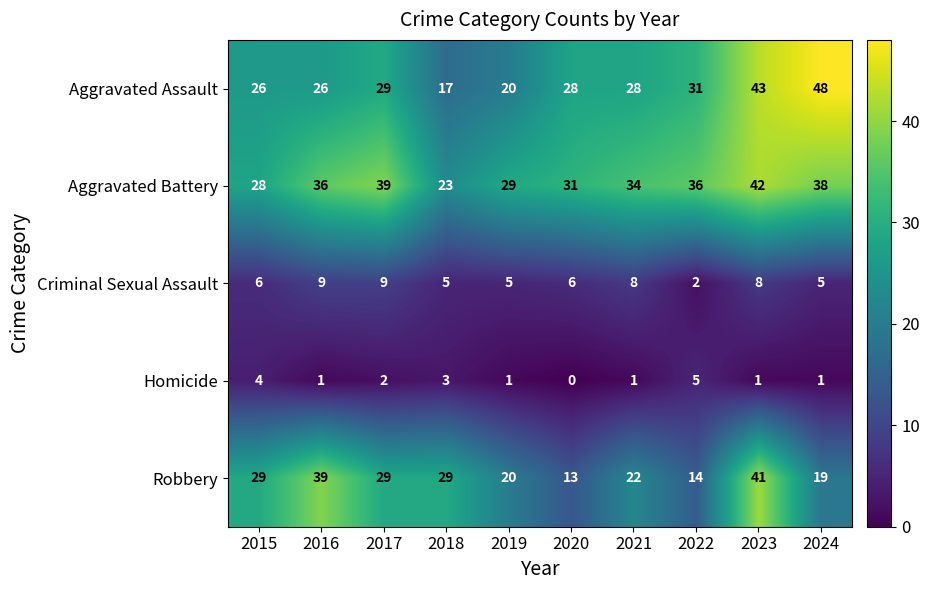

List the series in order of their peak value, lowest first.

Homicide, Criminal Sexual Assault, Robbery, Aggravated Battery, Aggravated Assault